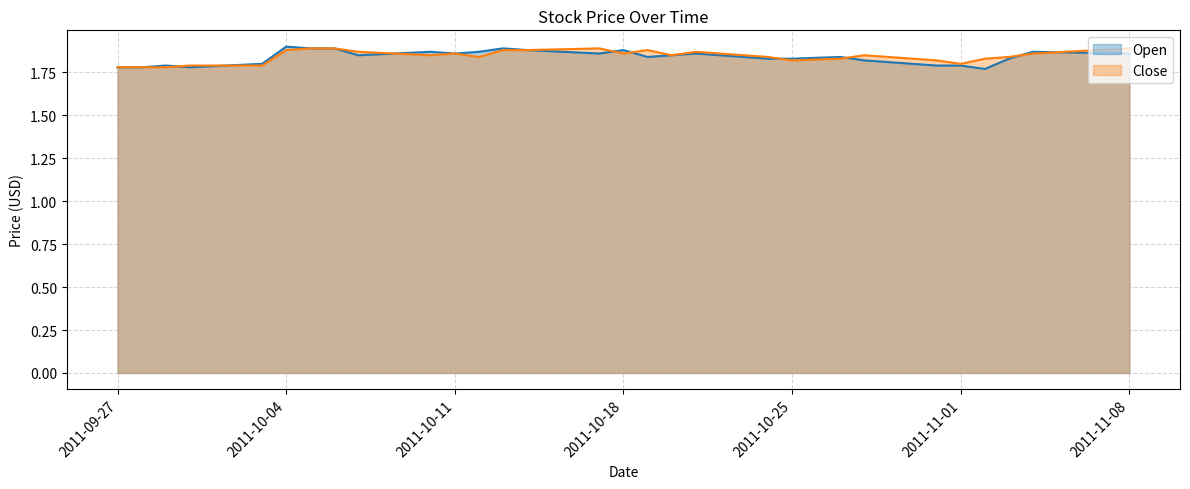

What is the greatest value displayed?

1.9